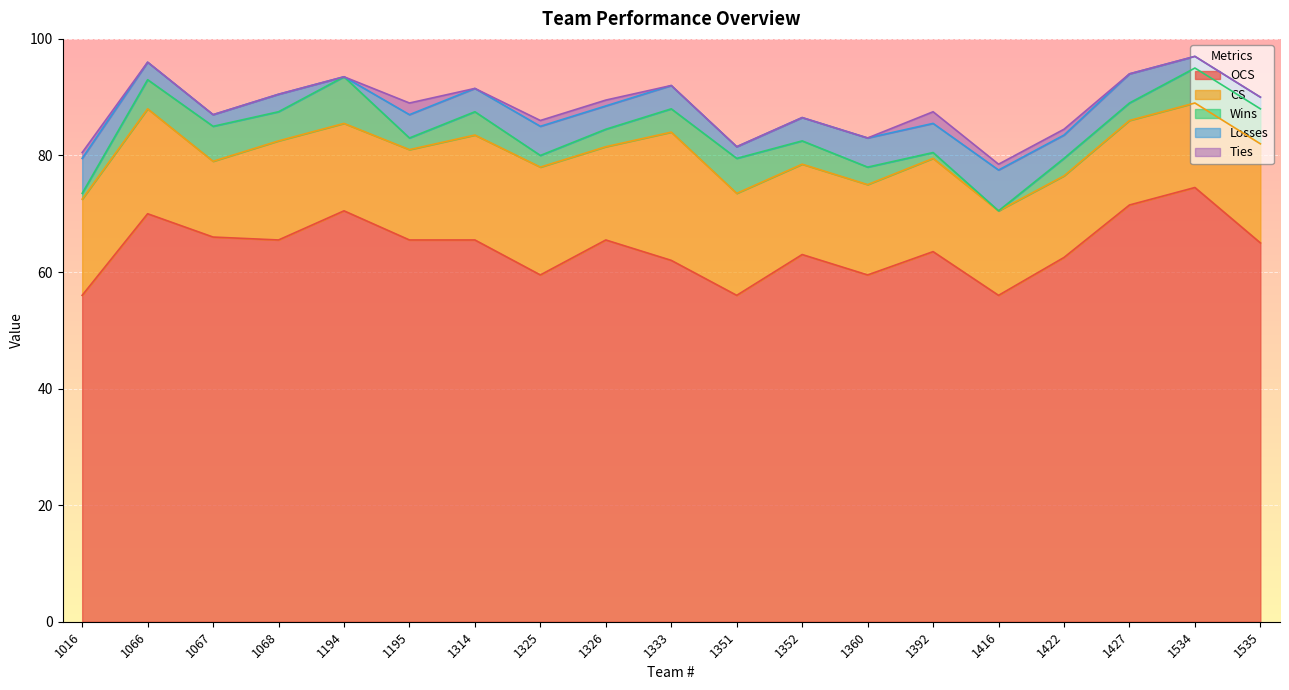

Which category has the highest value in the CS series?

1333